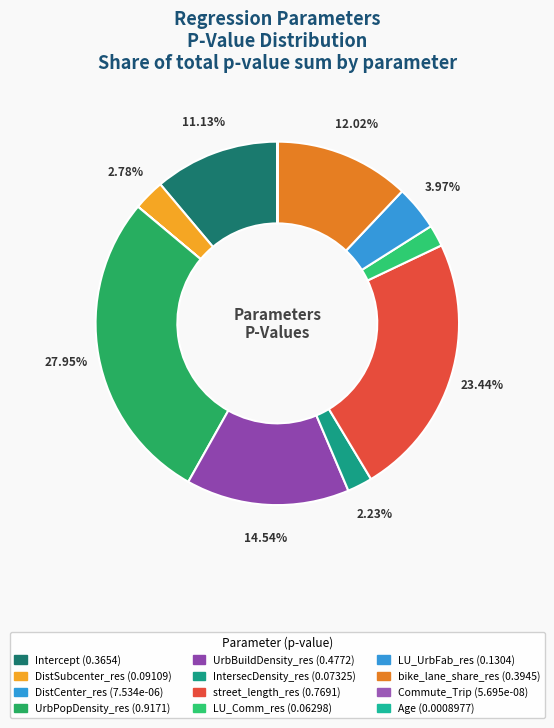

Which slice is the largest?

UrbPopDensity_res